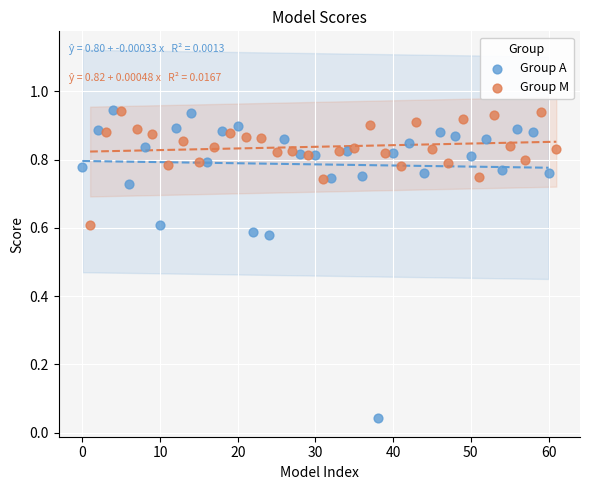

Which series has the largest Y range (max minus min)?

Group A